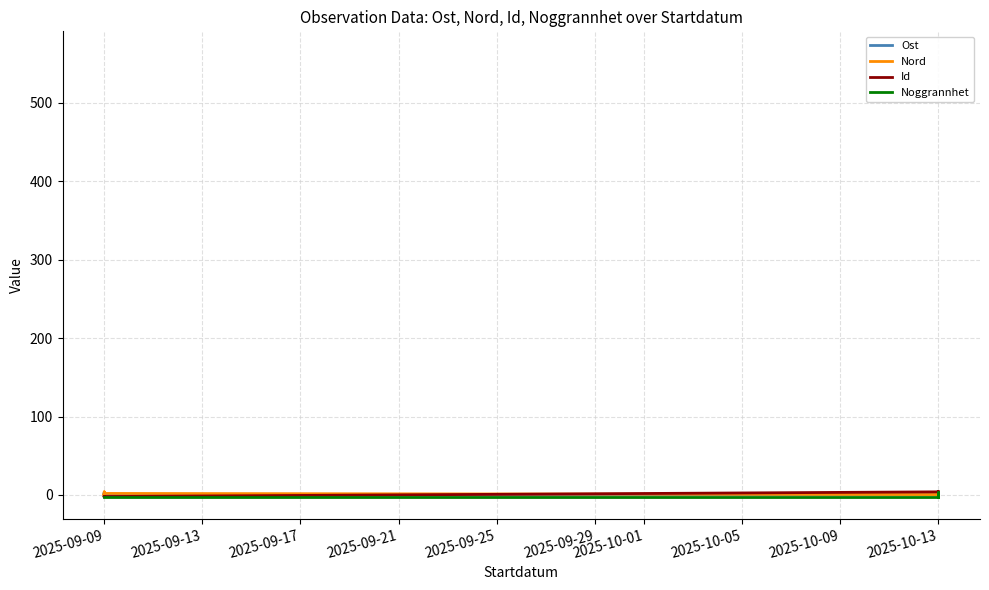

What are all the series names shown in the legend?

Ost, Nord, Id, Noggrannhet